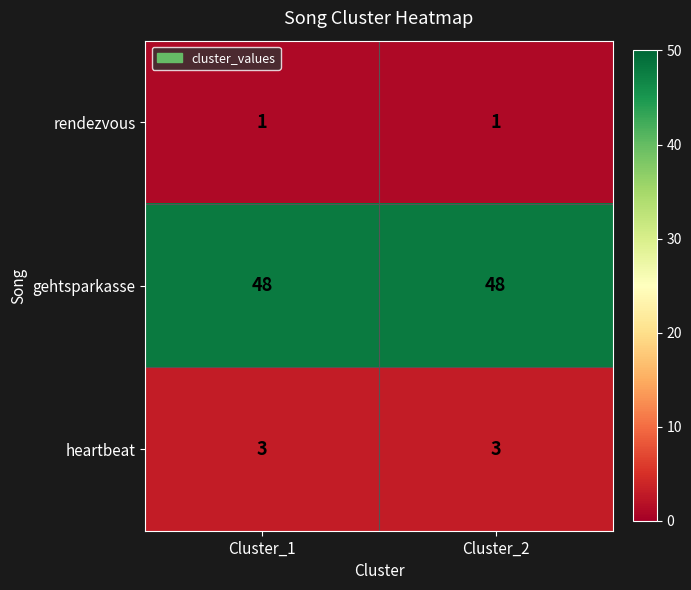

How many categories are shown in the chart?

2